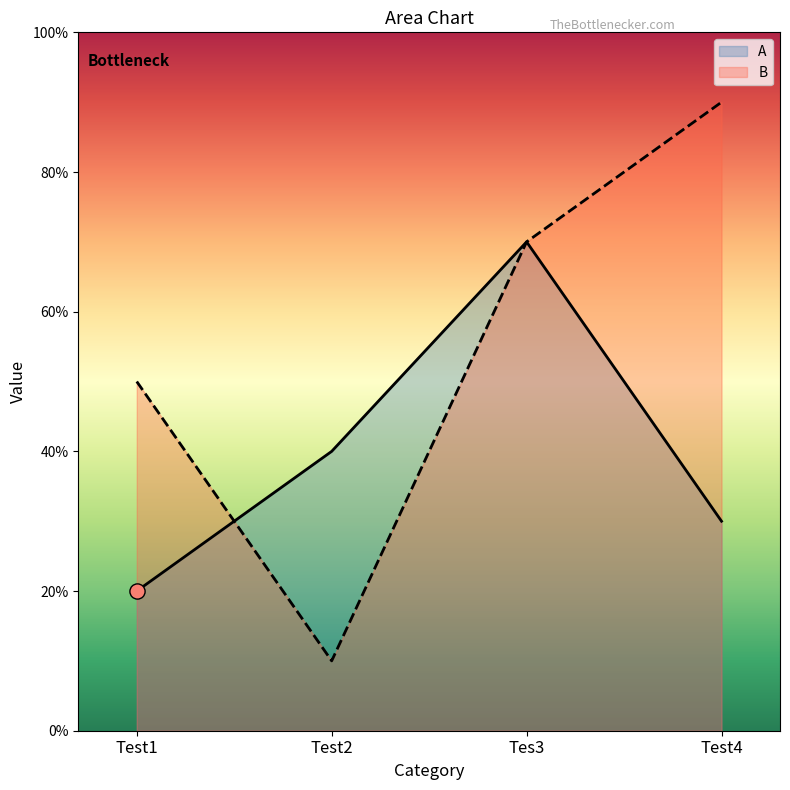

Which series reaches the minimum Y coordinate?

B